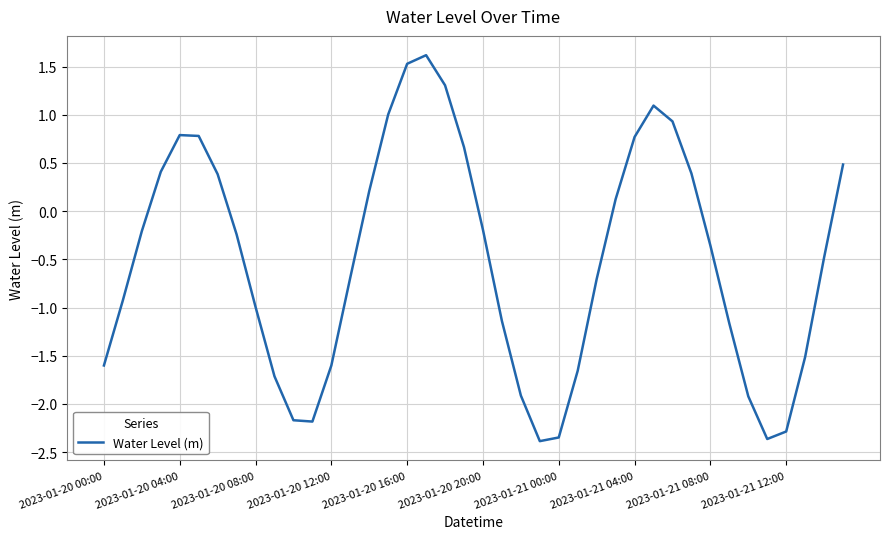

What is the minimum value shown in the chart?

-2.4